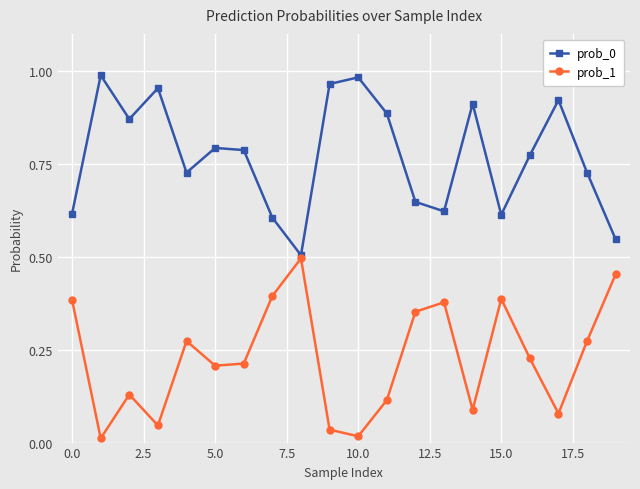

In prob_1, how many points are higher than both neighbors (excluding endpoints)?

5